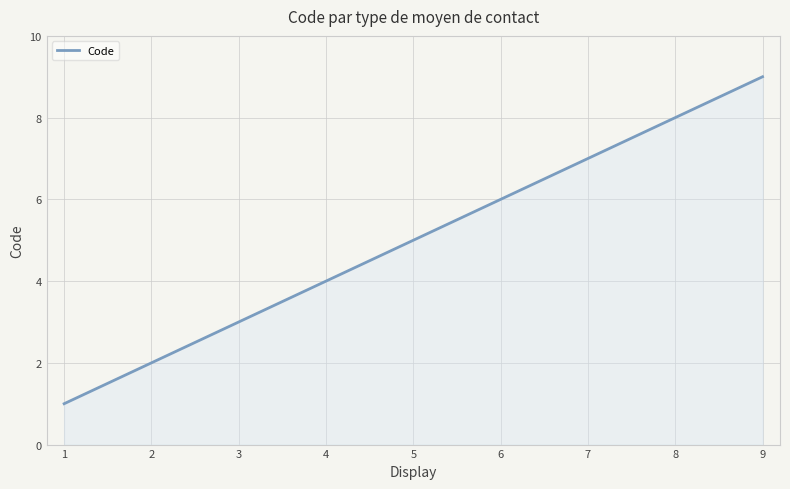

How many series are shown in this chart?

1